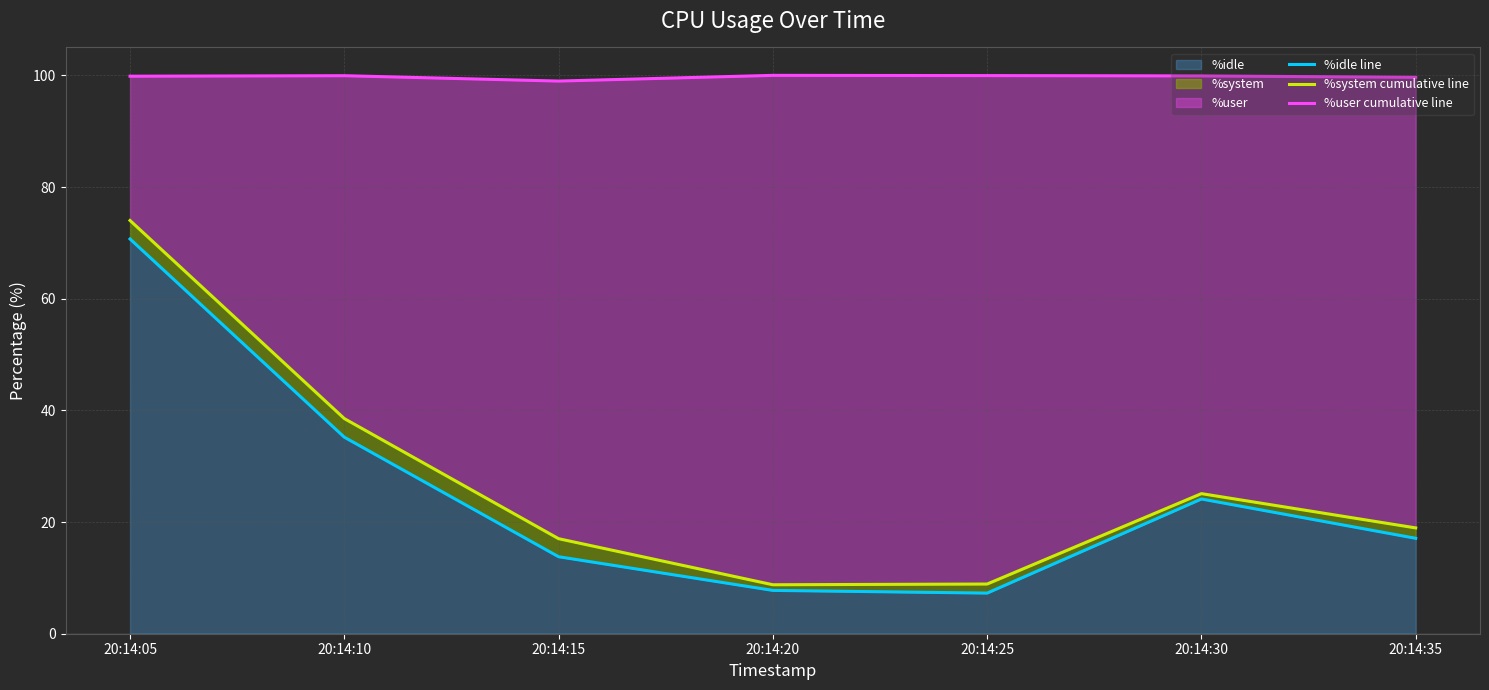

Rank the series at 20:14:35 from lowest to highest value.

%idle line, %system cumulative line, %user cumulative line